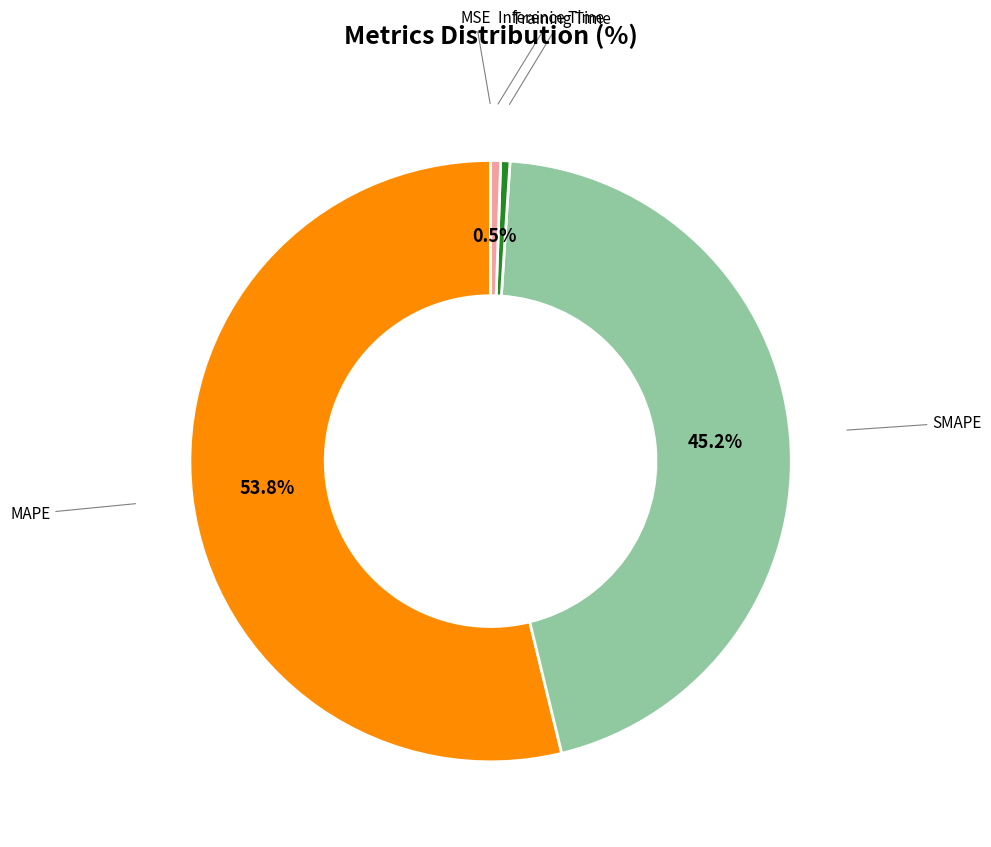

What portion of the pie excludes MAPE?

46.2%